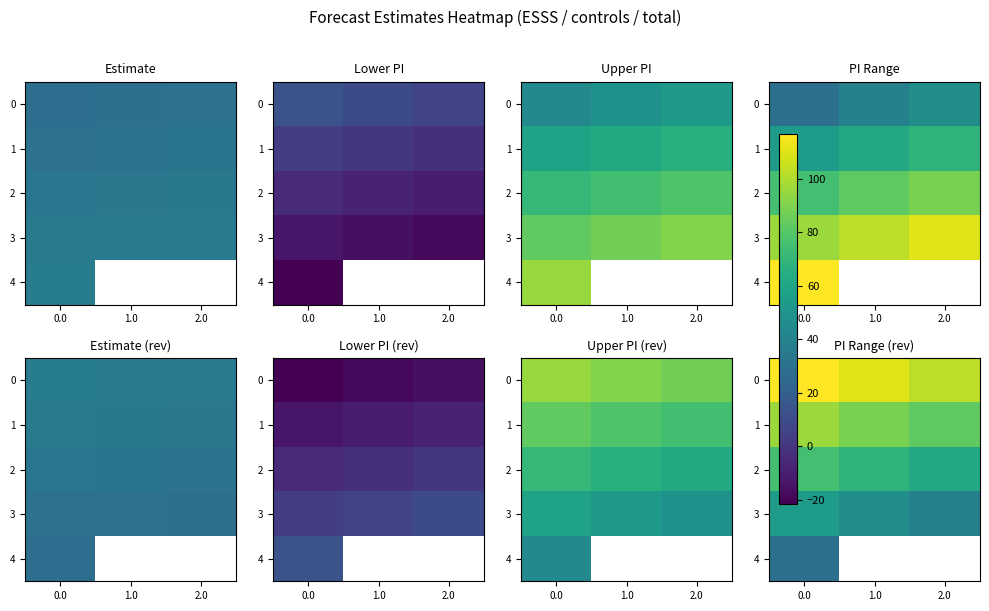

The value of row_3 at 2.0 is 38.9. True or false?

True